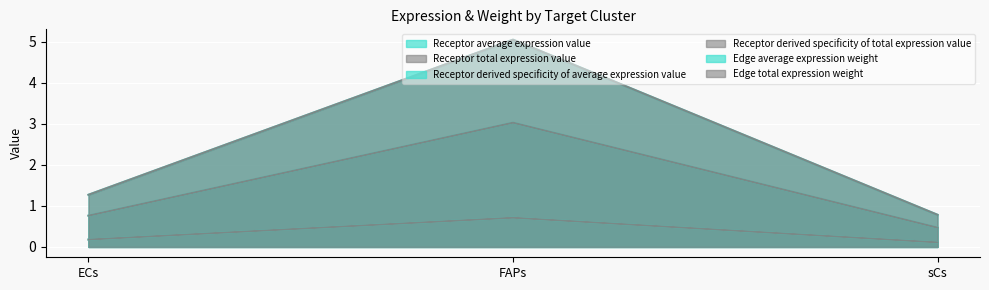

What is the minimum value shown in the chart?

0.1